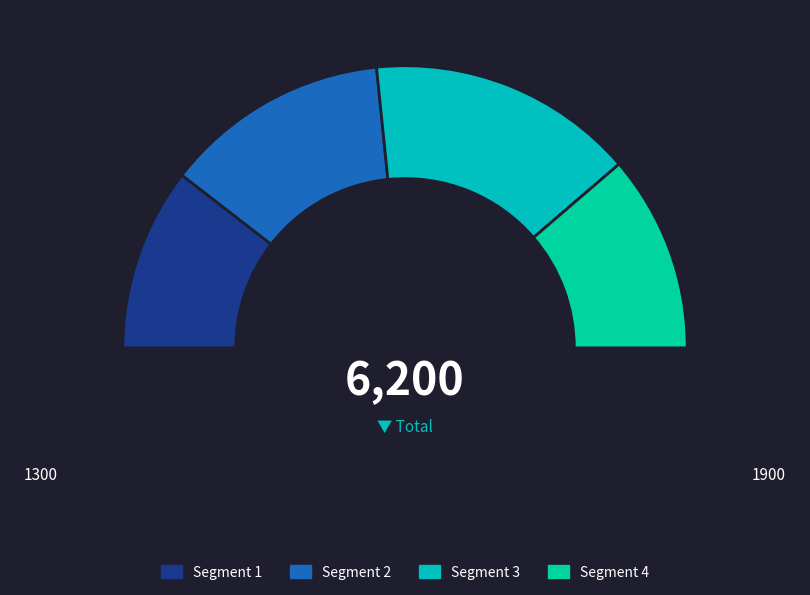

True or false: 1400 accounts for 24% of the total.

False